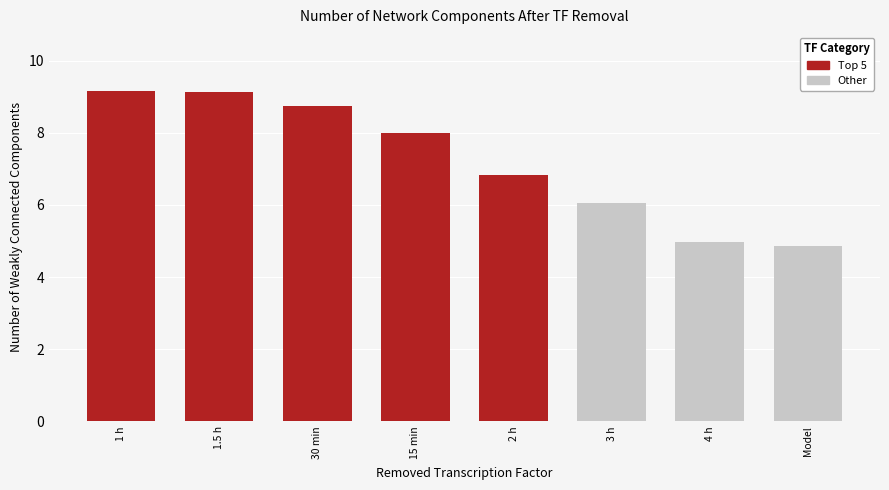

Which label corresponds to the smallest value in the chart?

Model